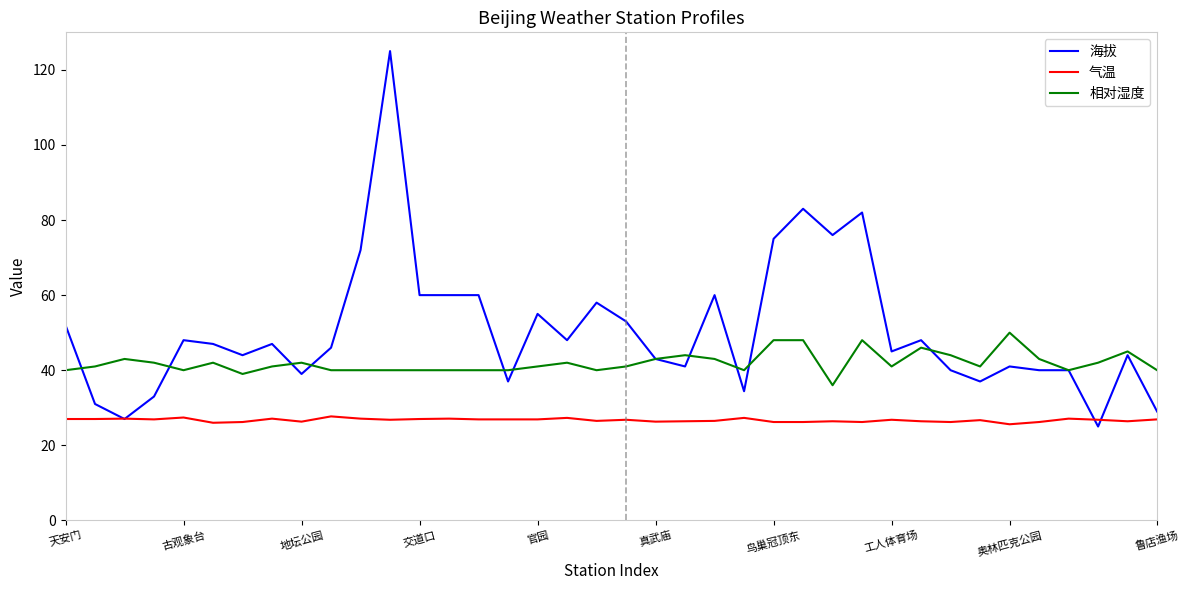

What is the smallest value displayed?

25.0